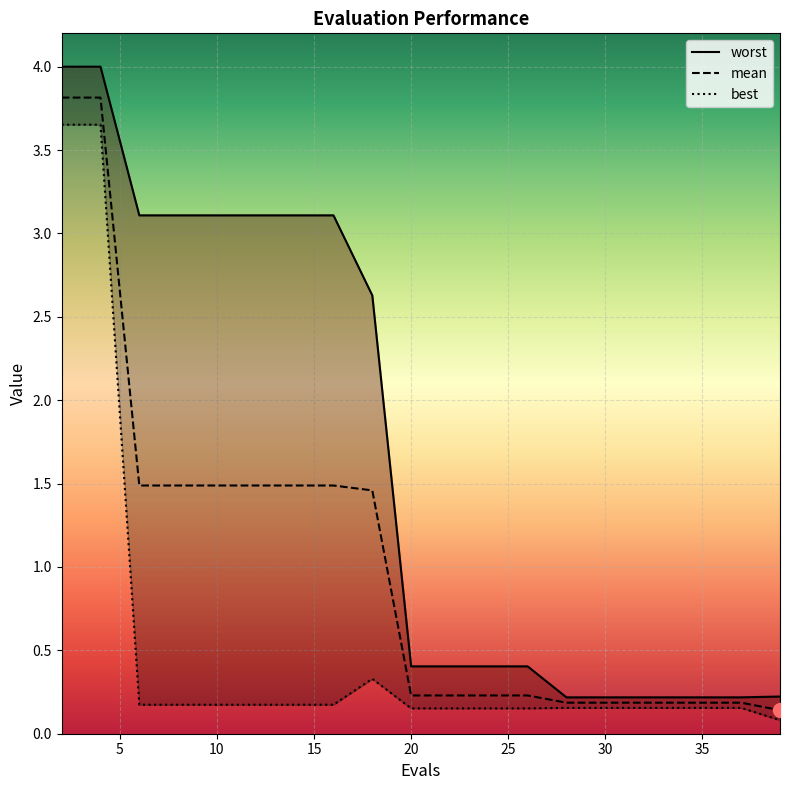

Between 15 and 30, which series saw the biggest shift?

worst